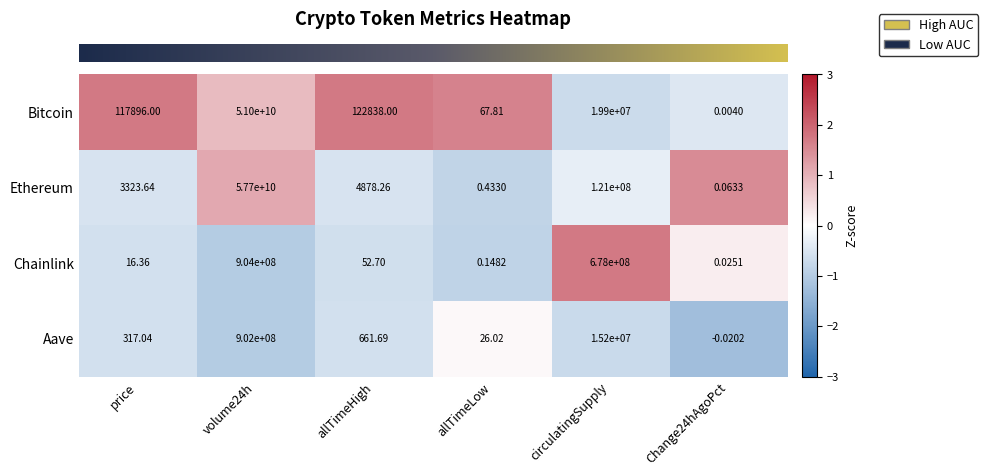

Which category has the lowest value across all series?

Change24hAgoPct